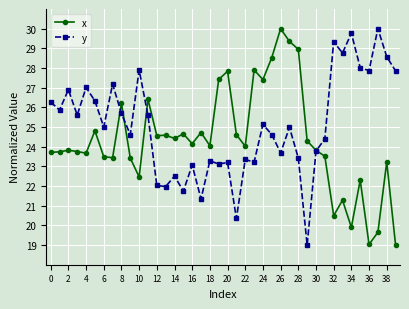

What is the maximum value for y?

30.0